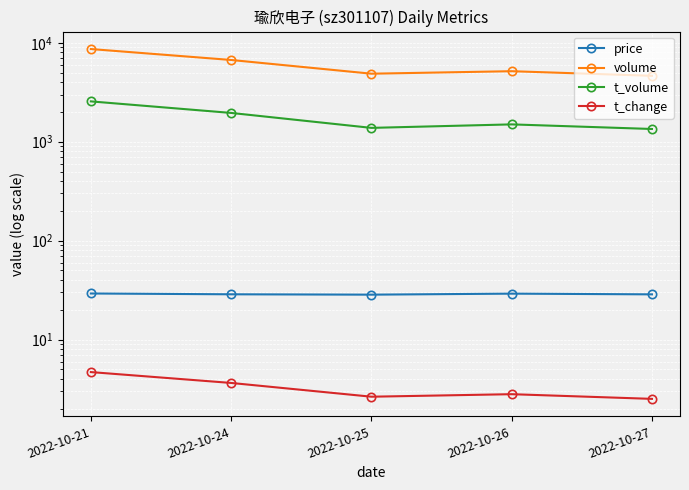

What is the minimum value shown in the chart?

2.5